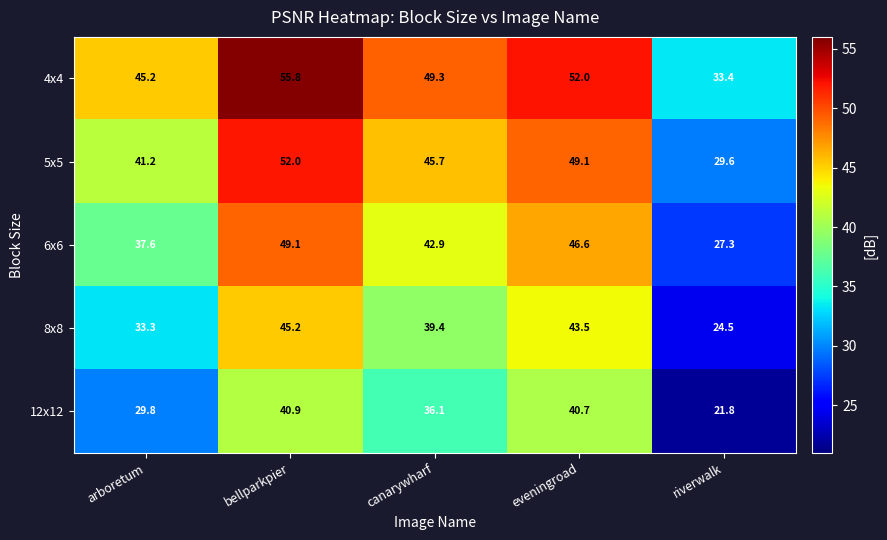

Is it true that 12x12 equals 21.8 at riverwalk?

True